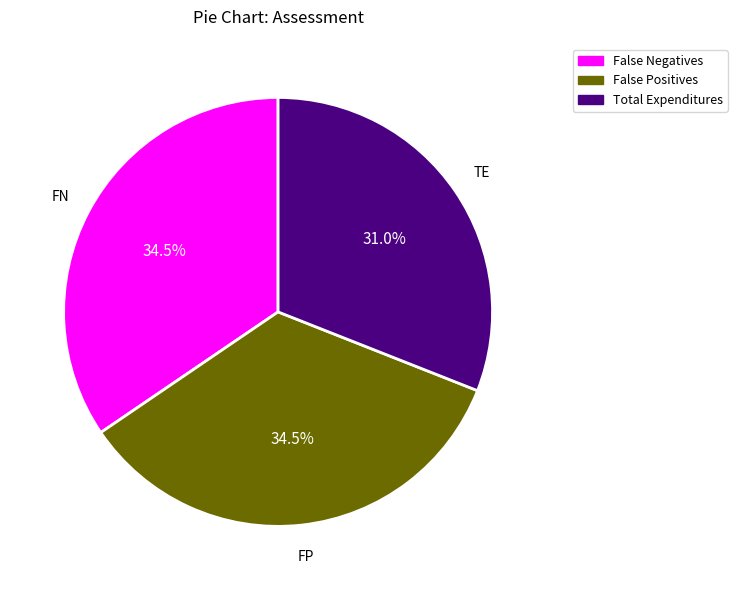

How many segments does this pie chart have?

3